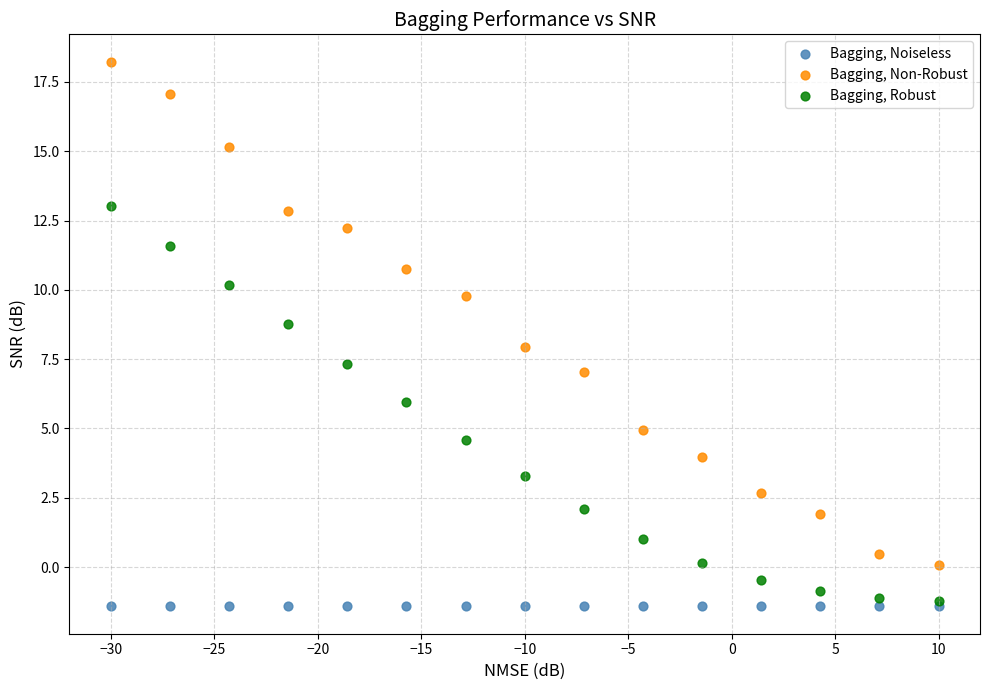

In the Bagging, Non-Robust series, what Y value is closest to 9?

9.8